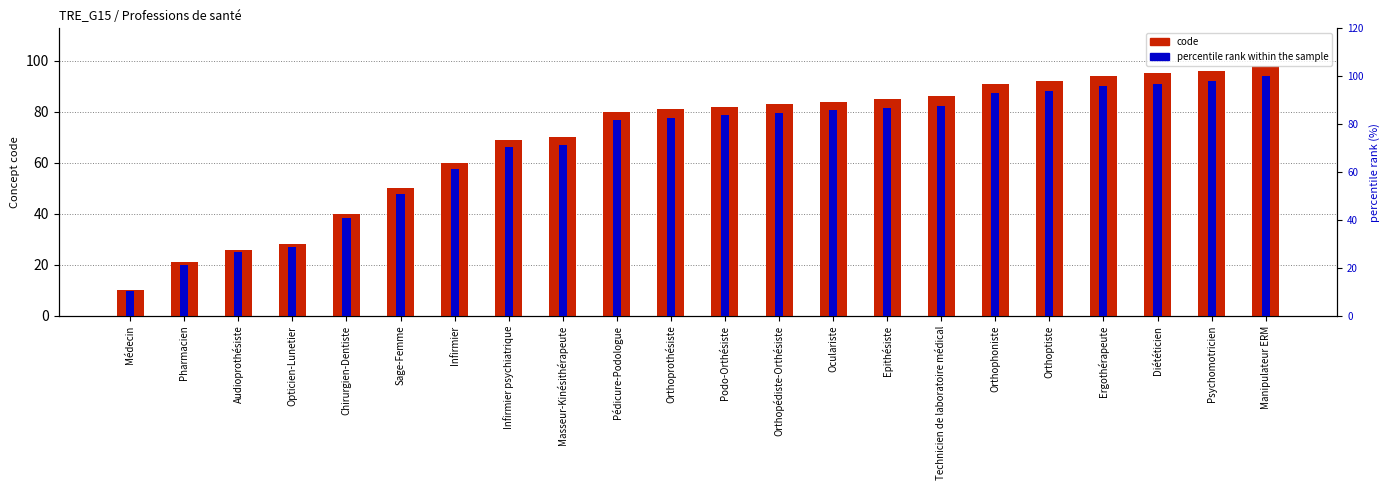

At which label is percentile rank within the sample closest to 55?

Sage-Femme